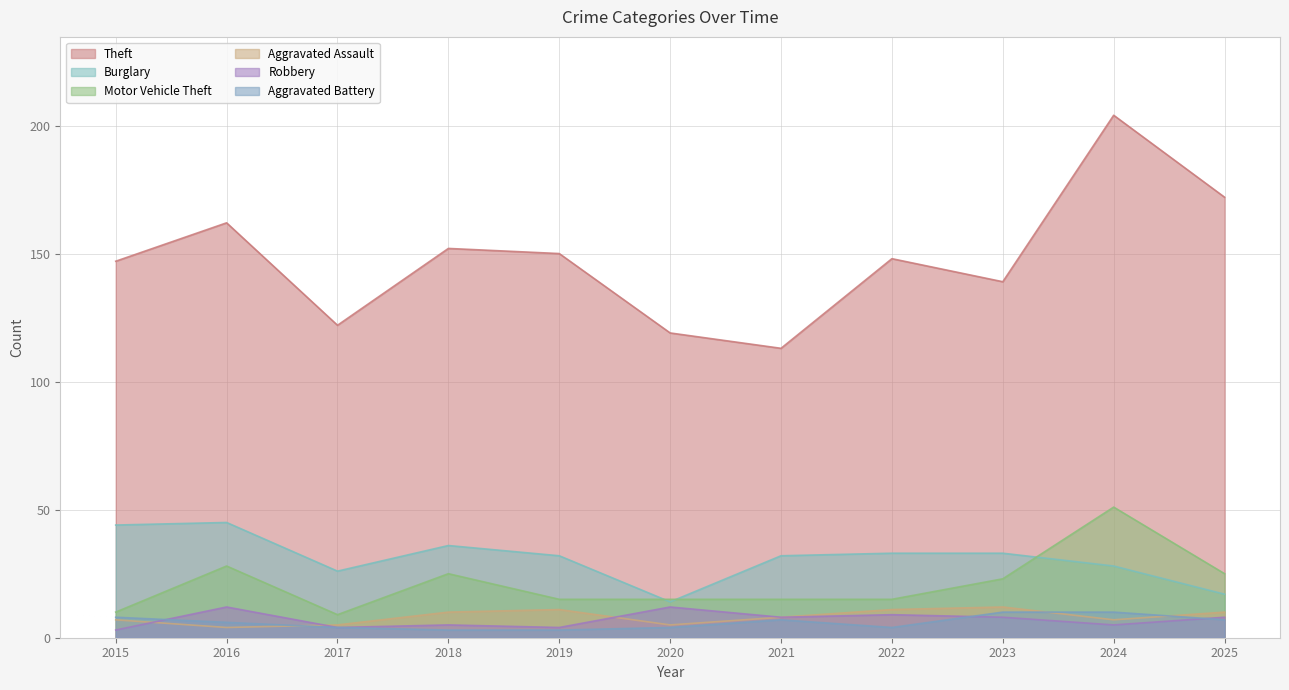

The value of Motor Vehicle Theft at 2015 is 3. True or false?

False